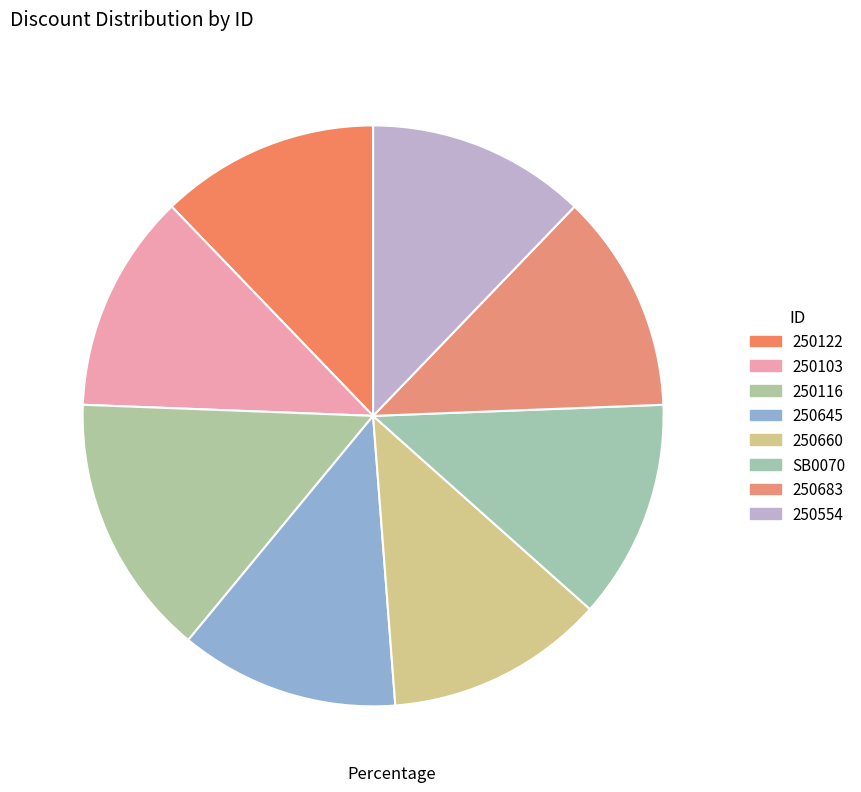

Does 250116 represent more than half of the total?

No